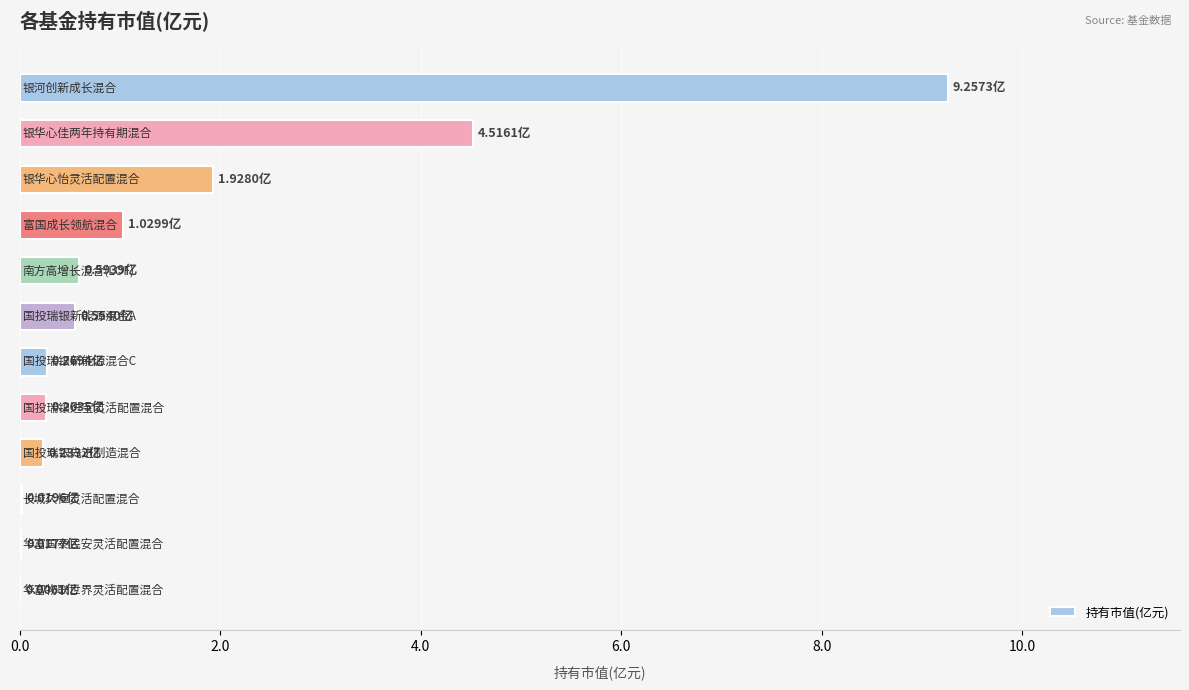

What is the sum of all values?

18.7